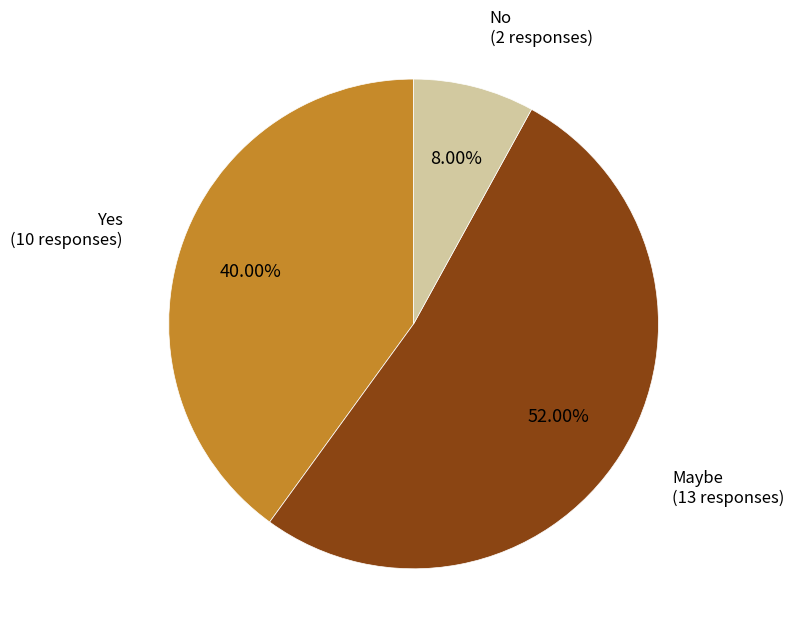

Is there a majority slice in this chart?

Yes